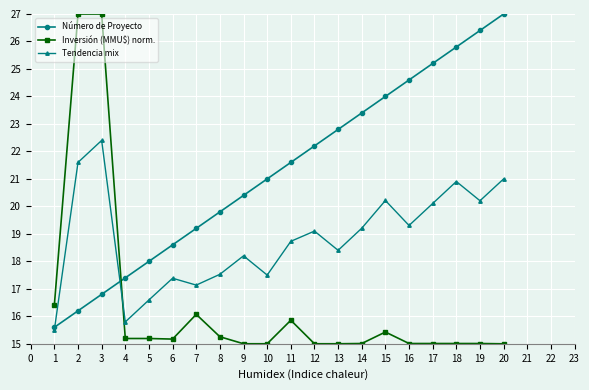

What is the minimum value shown in the chart?

15.0